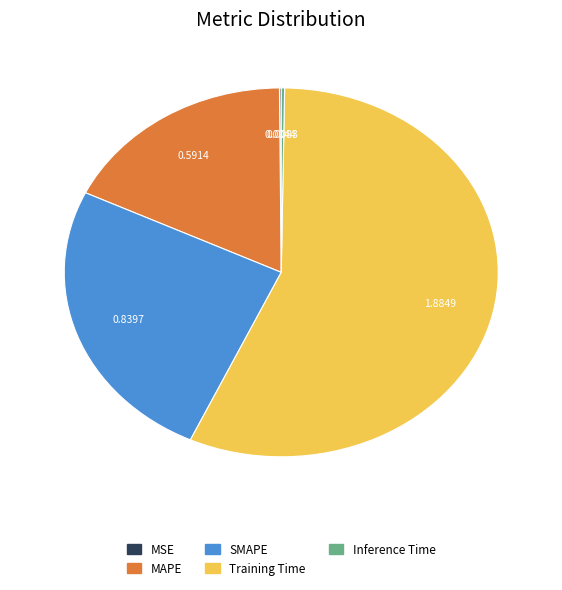

Which slice is the largest?

Training Time